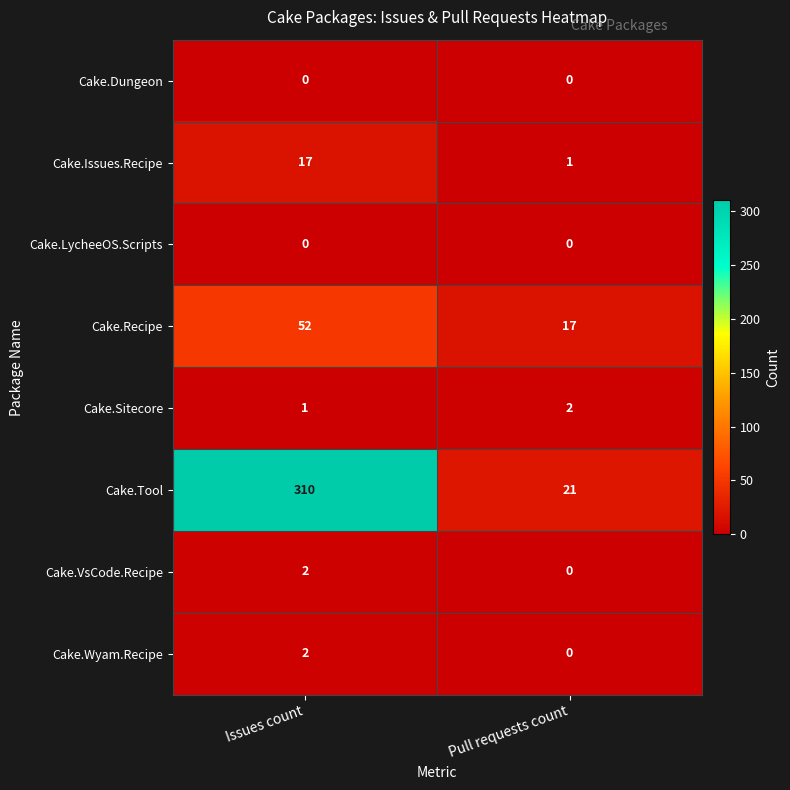

What is the approximate value of Cake.Recipe at Issues count, to the nearest 10?

50